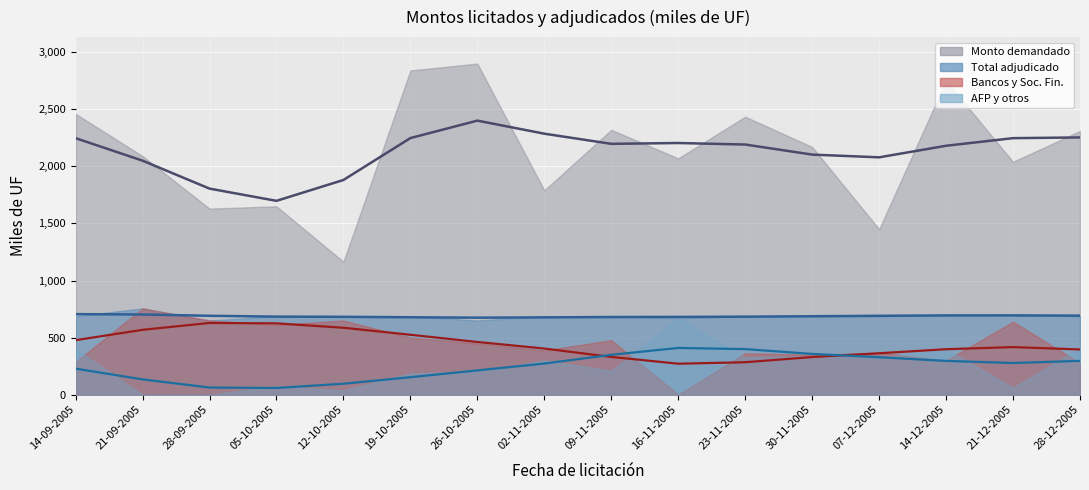

Is it true that Bancos y Soc. Fin. equals 87.8 at 07-12-2005?

False